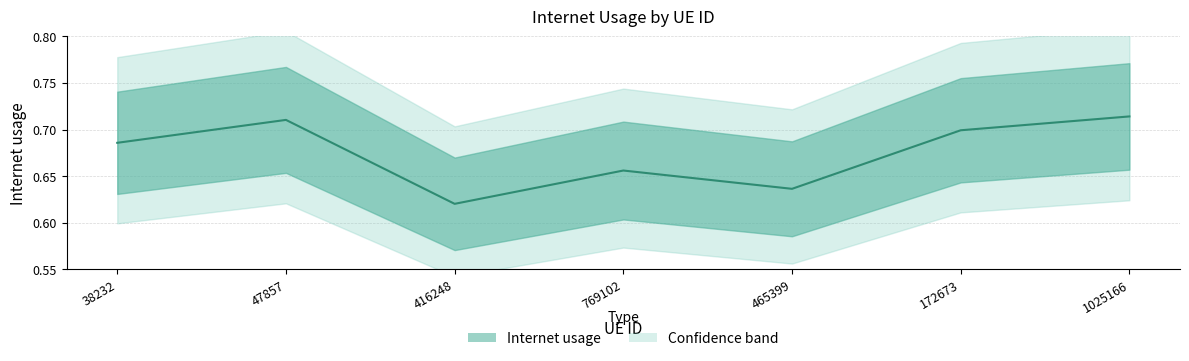

What is the sum of all values?

4.7